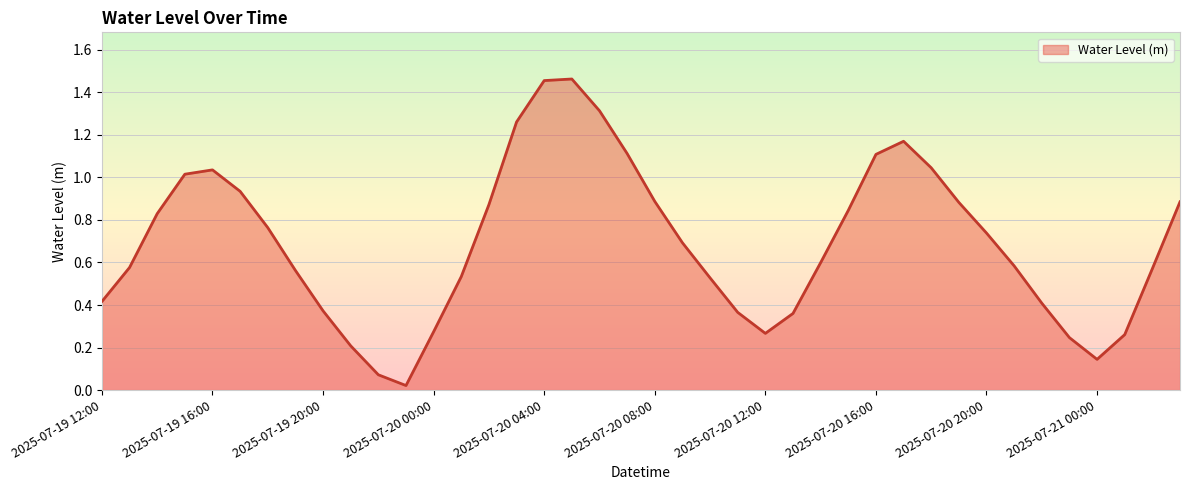

Reading left to right, transcribe all the data shown in this chart.

0.4	0.6	0.8	1.0	1.0	0.9	0.8	0.6	0.4	0.2	0.1	0.0	0.3	0.5	0.9	1.3	1.5	1.5	1.3	1.1	0.9	0.7	0.5	0.4	0.3	0.4	0.6	0.8	1.1	1.2	1.0	0.9	0.7	0.6	0.4	0.2	0.1	0.3	0.6	0.9